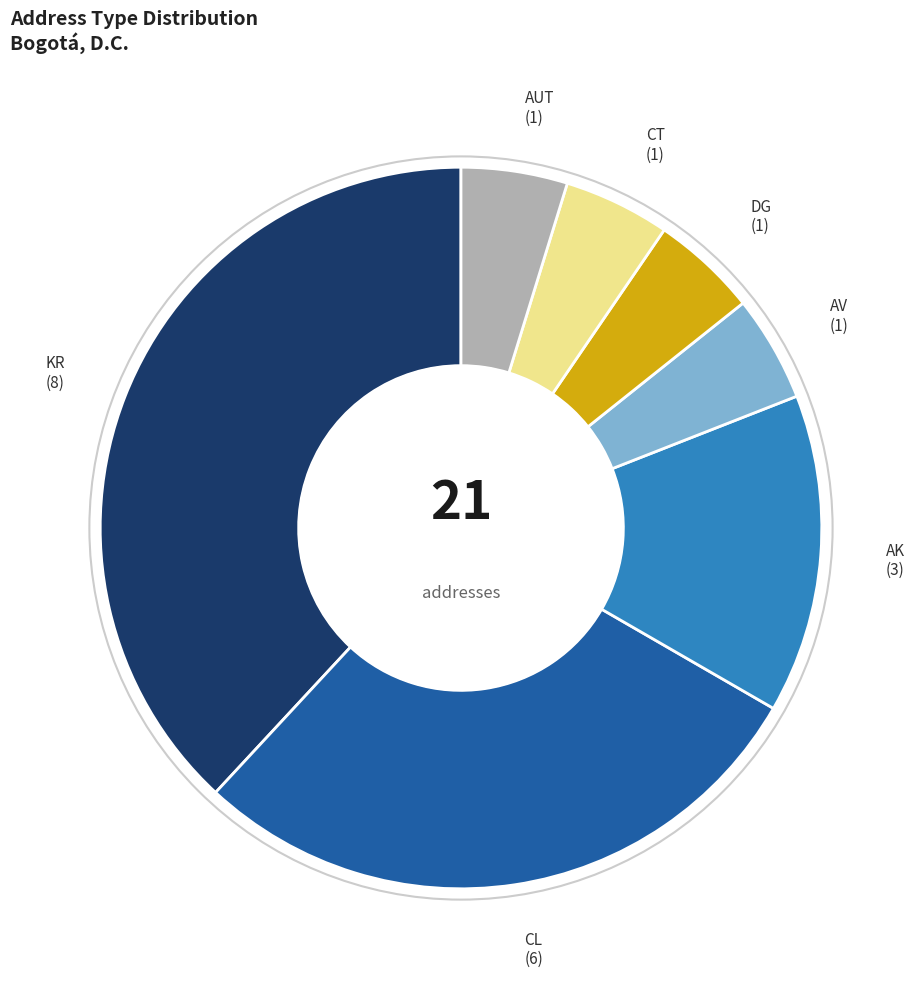

Is there any slice that represents more than half of the pie?

No